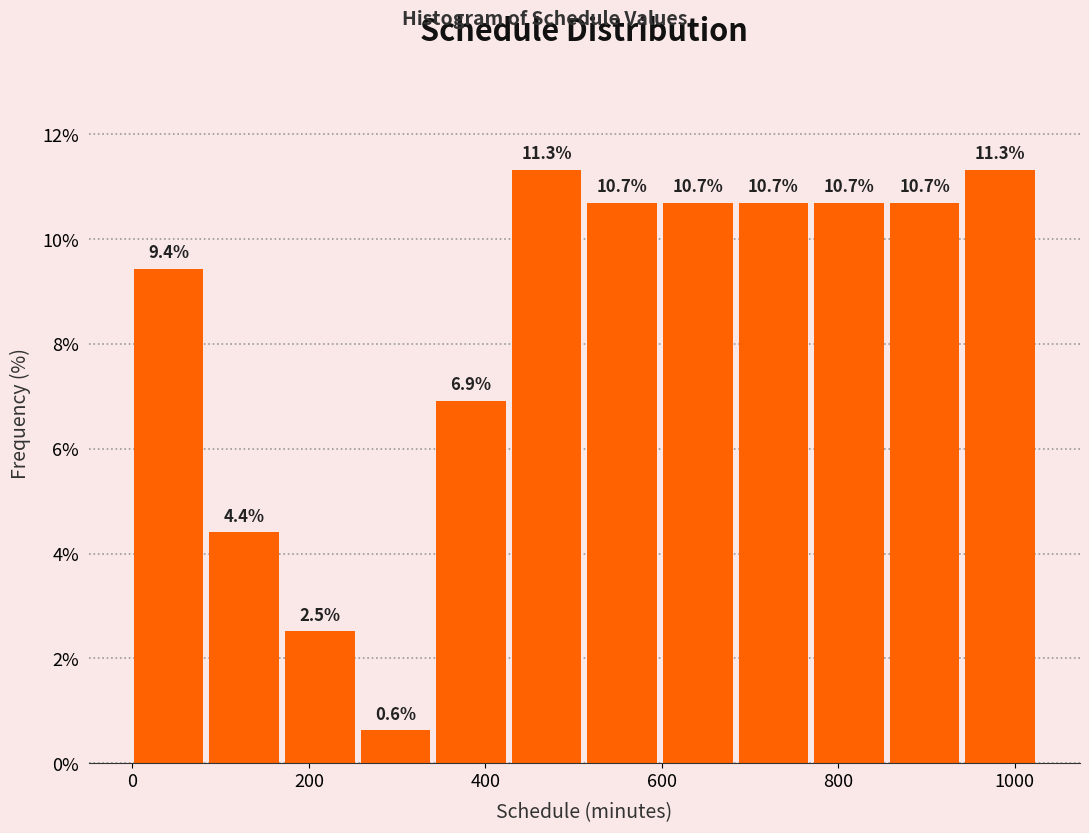

Reading left to right, list every bar in this chart as the range it spans on the x-axis followed by its height. The bar edges are not printed on the chart, so give them approximately, as read against the axis.

0 to 80: 9.4
80 to 180: 4.4
180 to 260: 2.5
260 to 340: 0.6
340 to 440: 6.9
440 to 520: 11.3
520 to 600: 10.7
600 to 680: 10.7
680 to 780: 10.7
780 to 860: 10.7
860 to 940: 10.7
940 to 1040: 11.3